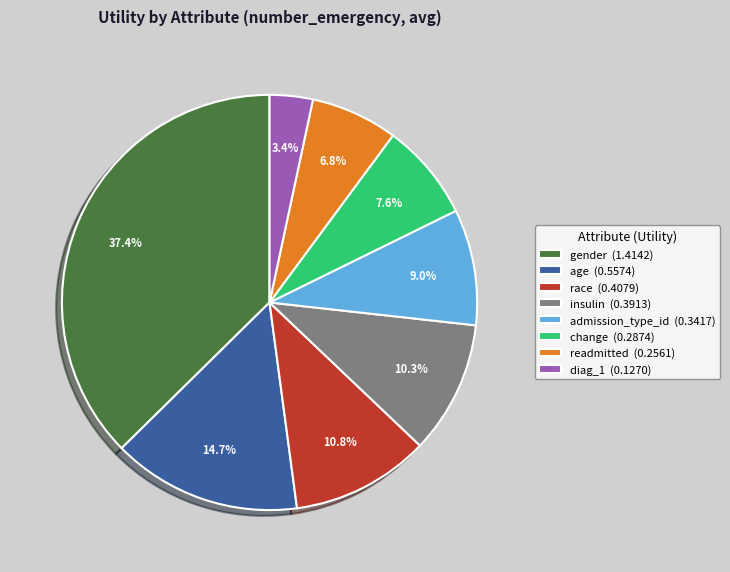

To the nearest percent, what is the average slice percentage?

12%